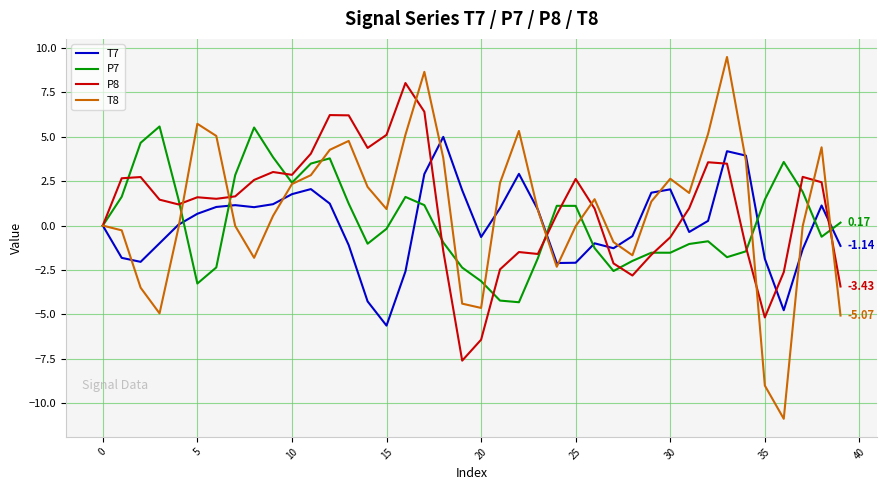

What is the average value of the P8 series?

1.0